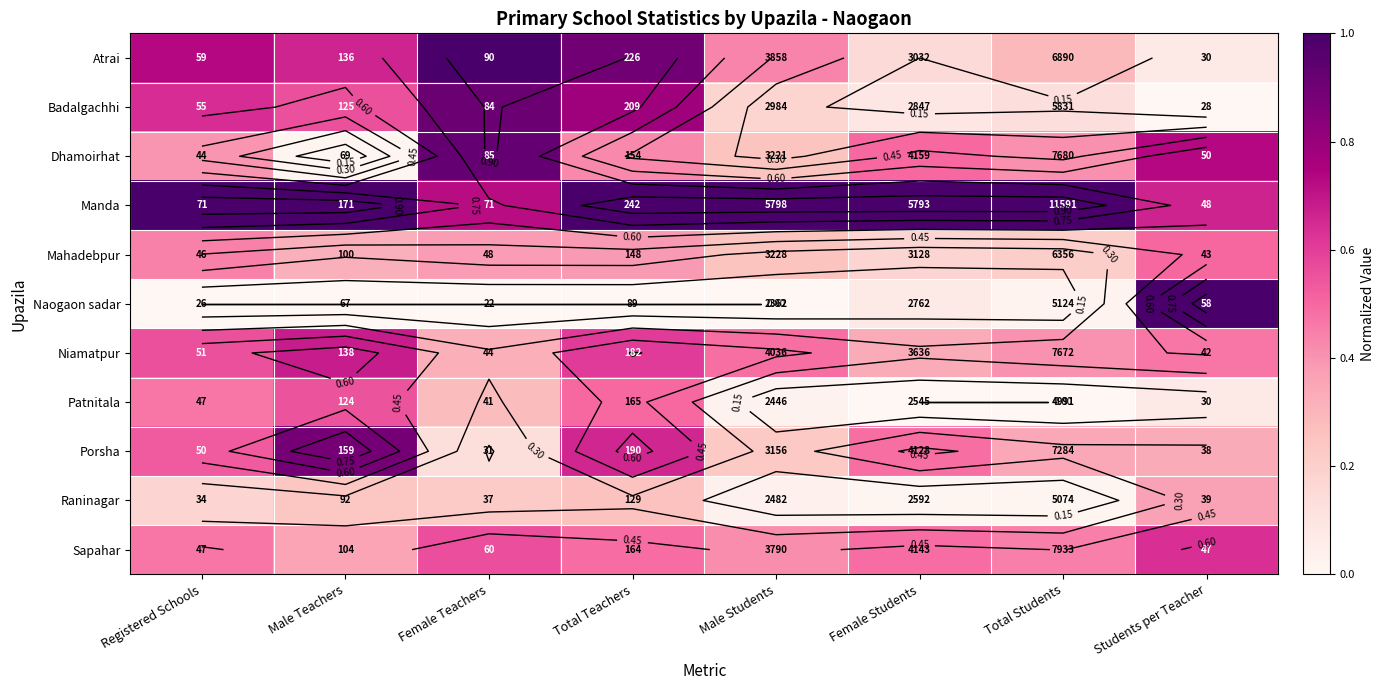

Is the value of Niamatpur at Male Teachers greater than the value of Raninagar at Total Students?

Yes